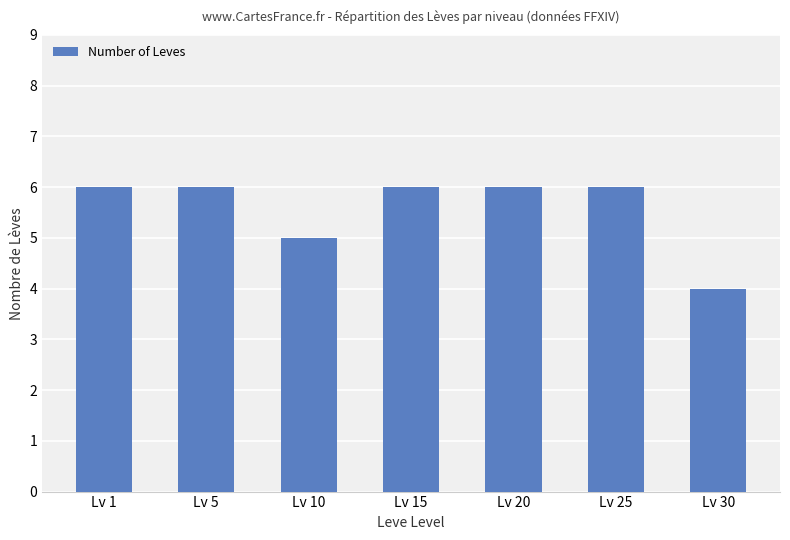

How many values are between 5 and 6?

6